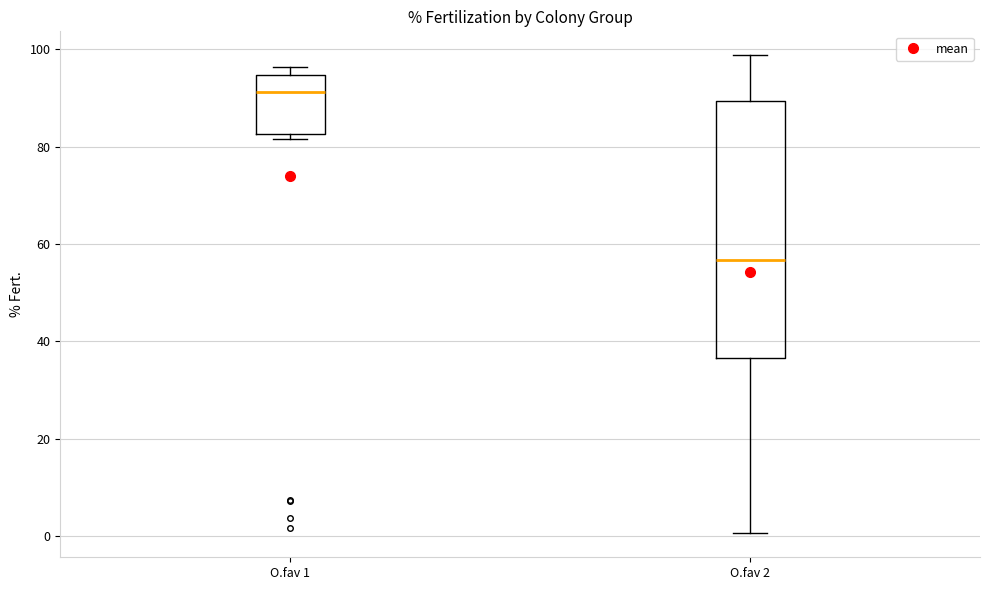

Where does the median line of the box for O.fav 2 sit on the y-axis? The values are not printed on the chart, so give them approximately, as read against the axis.

56